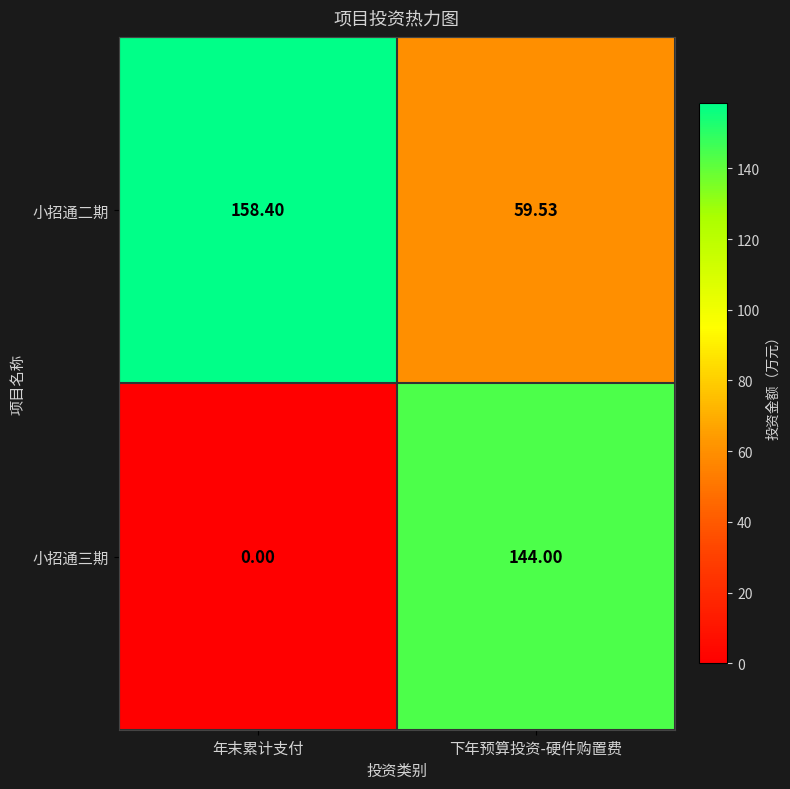

Between 年末累计支付 and 下年预算投资-硬件购置费, which series saw the biggest shift?

小招通三期